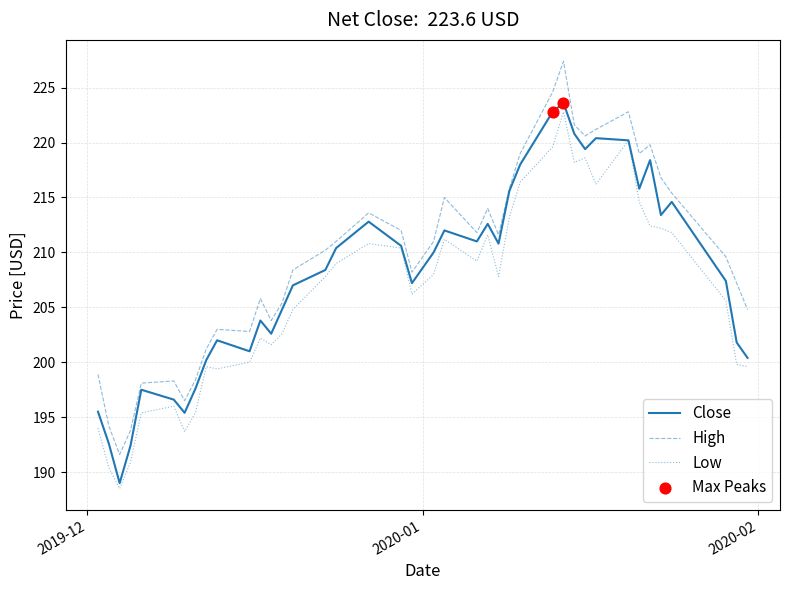

What is the greatest value displayed?

227.4